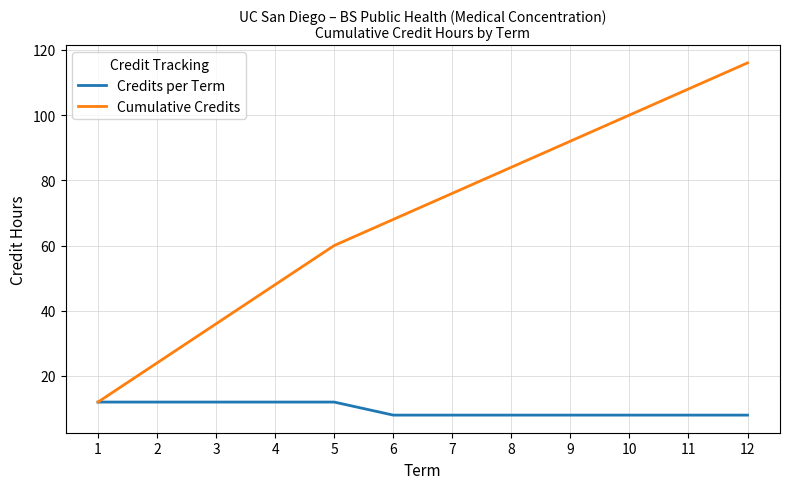

What are all the series names shown in the legend?

Credits per Term, Cumulative Credits